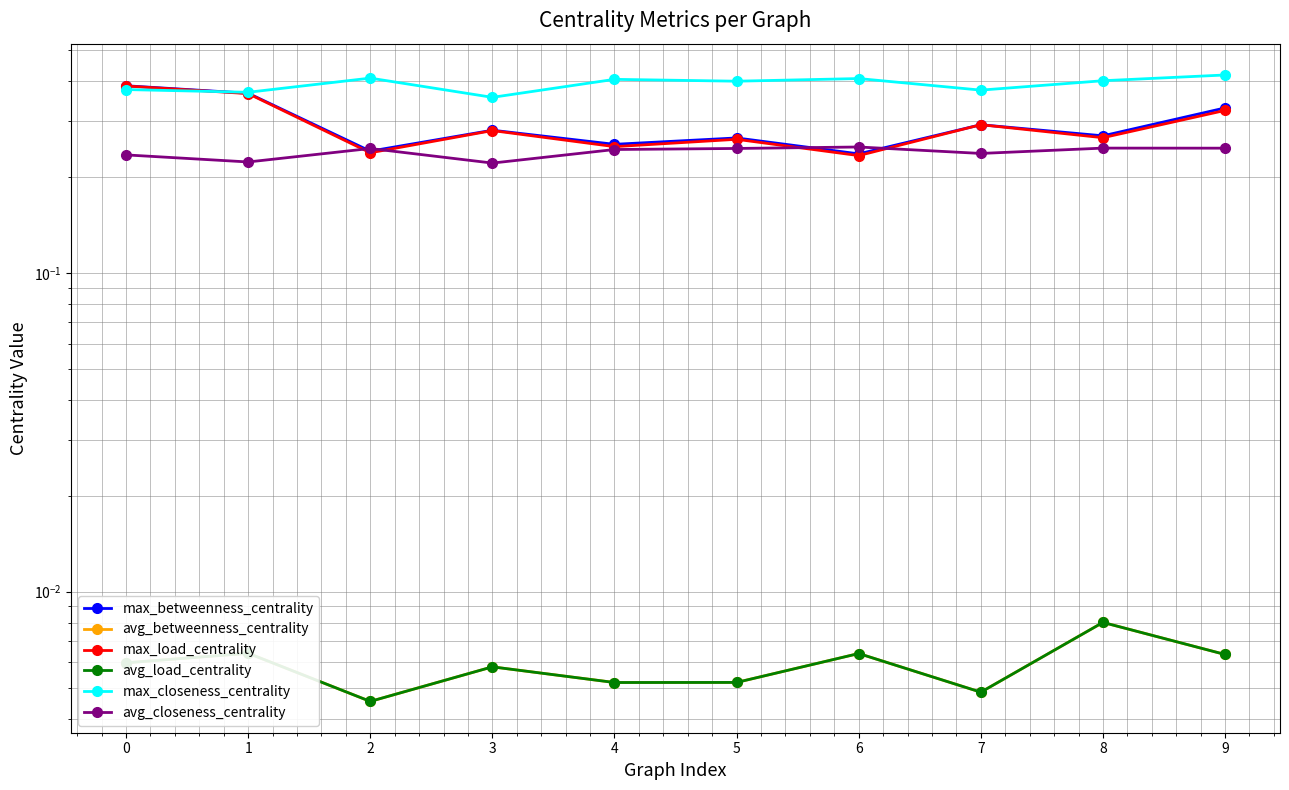

The value of avg_betweenness_centrality at 5 is 0.0. True or false?

False